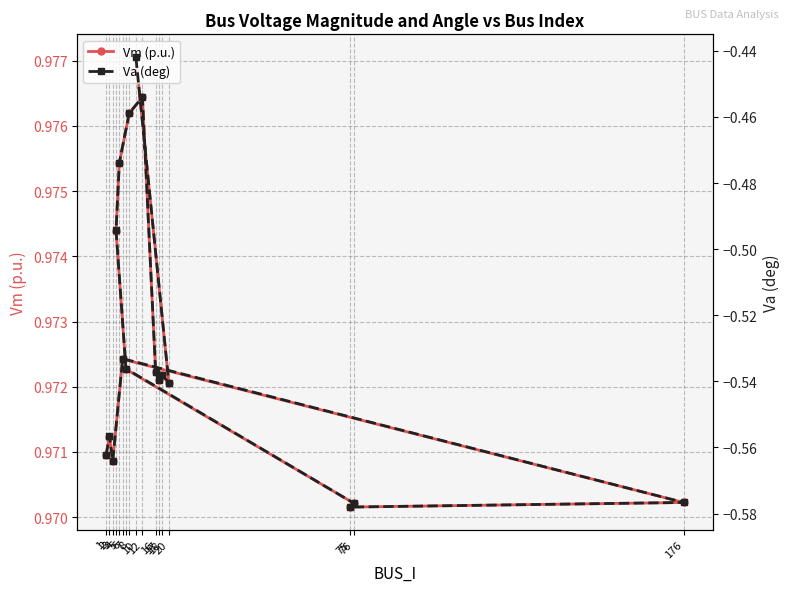

What is the value of the Va (deg) point at the 14th from the left?

-0.5